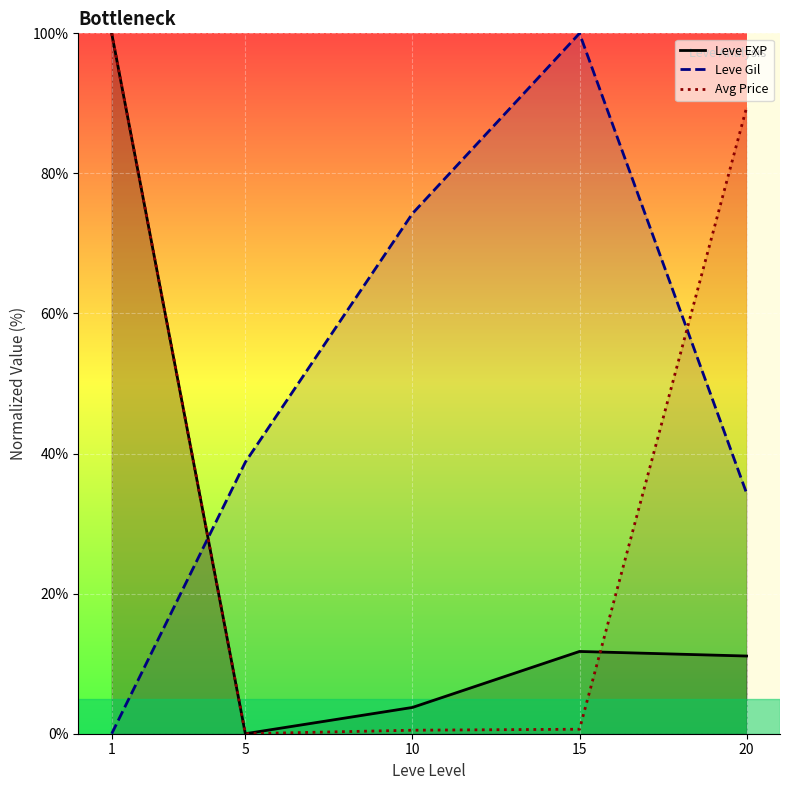

What is the greatest value displayed?

100.0